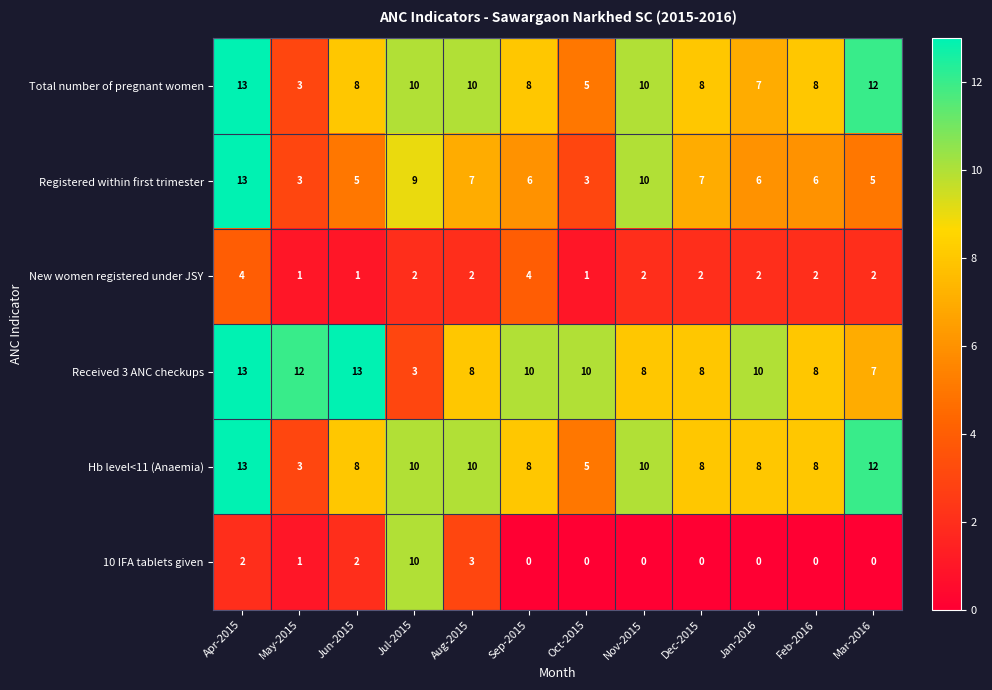

What is the maximum value for New women registered under JSY?

4